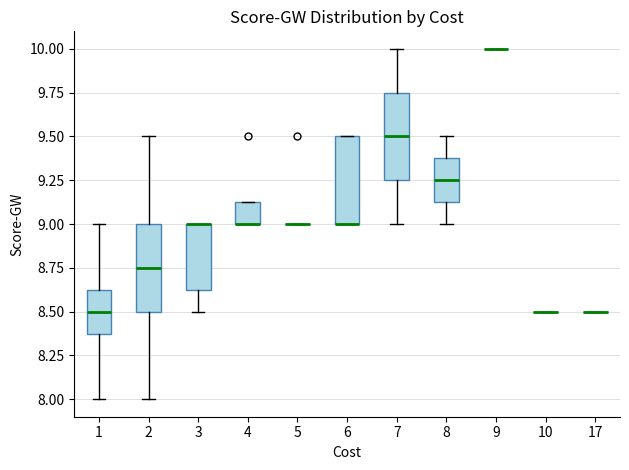

Reading left to right, read every box against the y-axis: the position of its median line, the range the box covers, and the ends of its whiskers. The values are not printed on the chart, so give them approximately, as read against the axis.

1: median 8.50, box 8.40 to 8.65, whiskers 8.00 to 9.00
2: median 8.75, box 8.50 to 9.00, whiskers 8.00 to 9.50
3: median 9.00 (drawn on the box's upper edge), box 8.65 to 9.00, whiskers 8.50 to 9.00
4: median 9.00 (drawn on the box's lower edge), box 9.00 to 9.15, whiskers 9.00 to 9.15
5: box collapsed to a line at 9.00, whiskers 9.00 to 9.00
6: median 9.00 (drawn on the box's lower edge), box 9.00 to 9.50, whiskers 9.00 to 9.50
7: median 9.50, box 9.25 to 9.75, whiskers 9.00 to 10.00
8: median 9.25, box 9.15 to 9.40, whiskers 9.00 to 9.50
9: box collapsed to a line at 10.00, whiskers 10.00 to 10.00
10: box collapsed to a line at 8.50, whiskers 8.50 to 8.50
17: box collapsed to a line at 8.50, whiskers 8.50 to 8.50